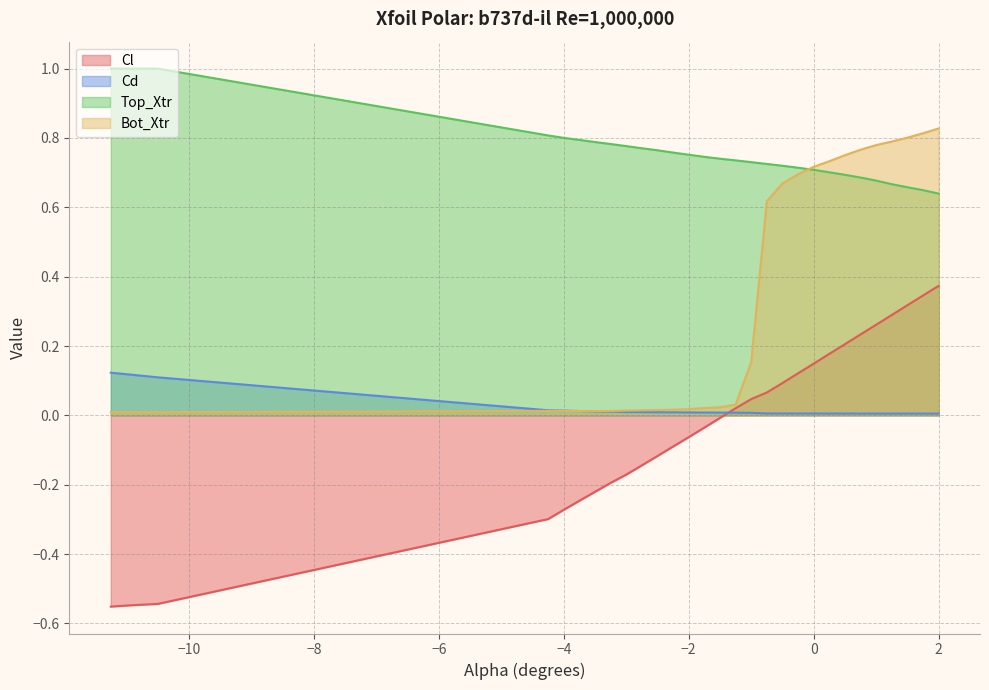

What is the label of the 12th point from the left?

-2.5